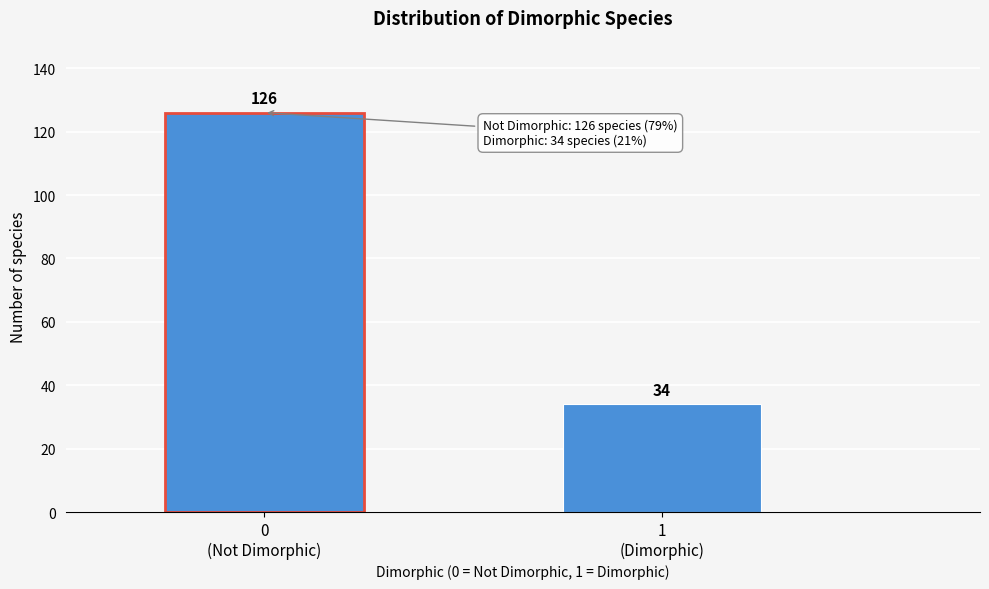

Reading right to left, list all the values displayed in this chart.

34	126